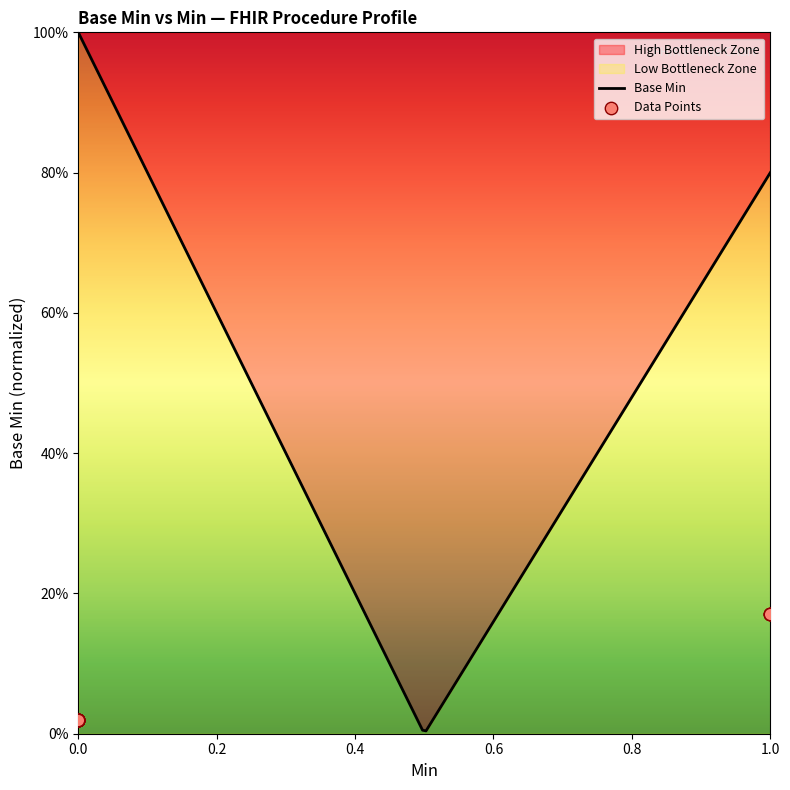

What is the change in value from 0 to 1?

+0.1